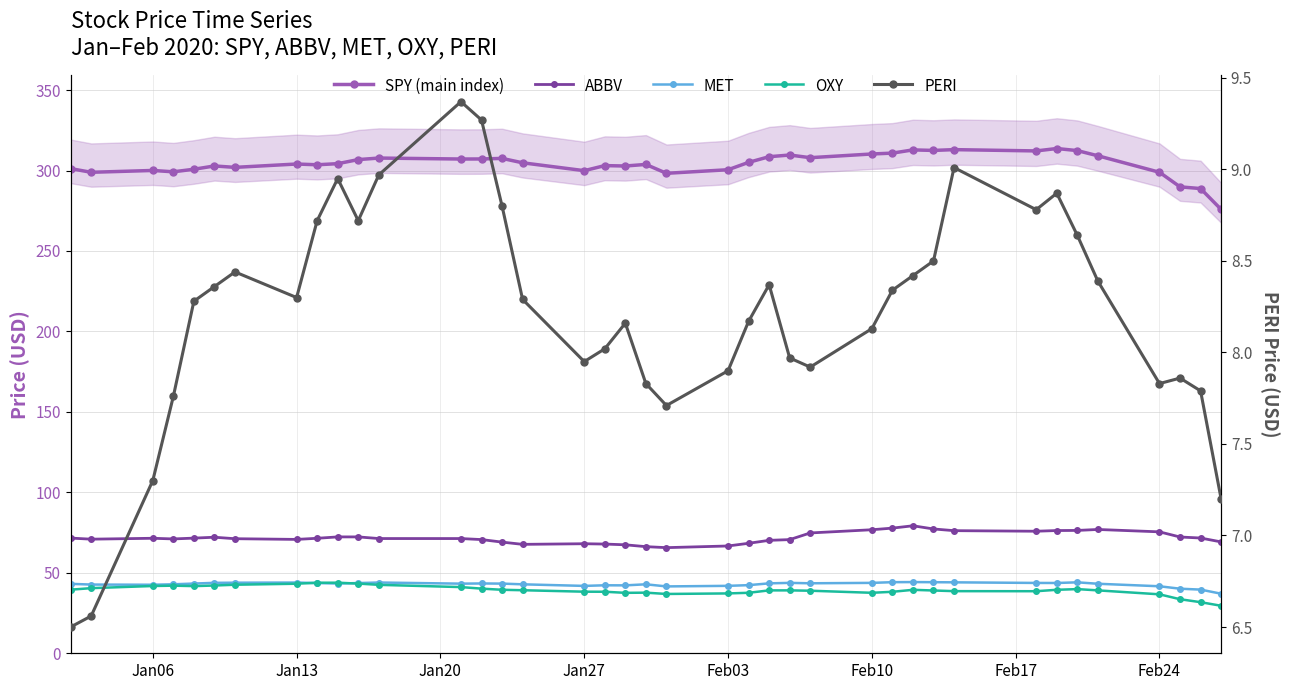

True or false: PERI and MET cross at least once.

False